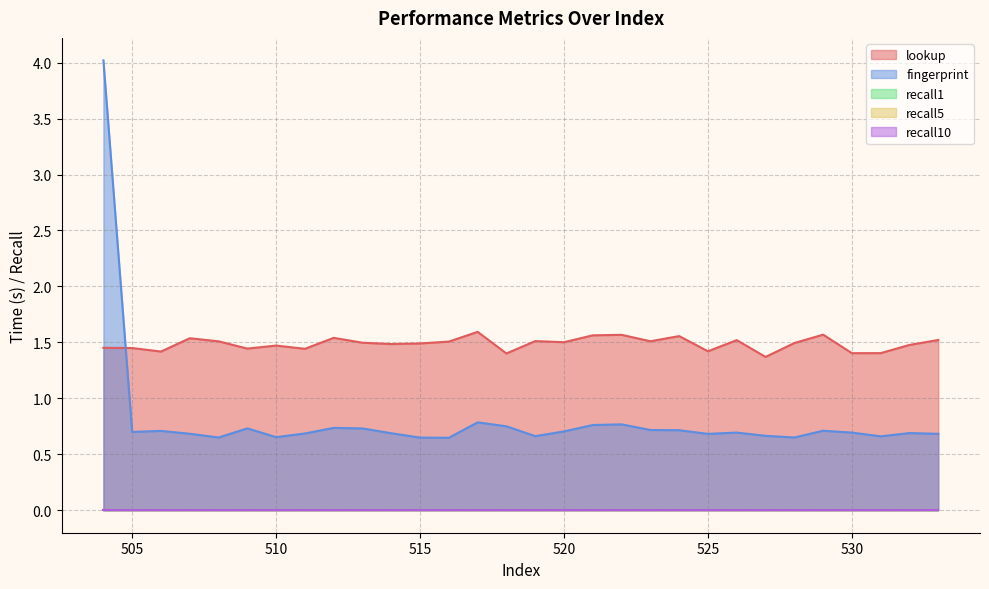

What is the greatest value displayed?

4.0